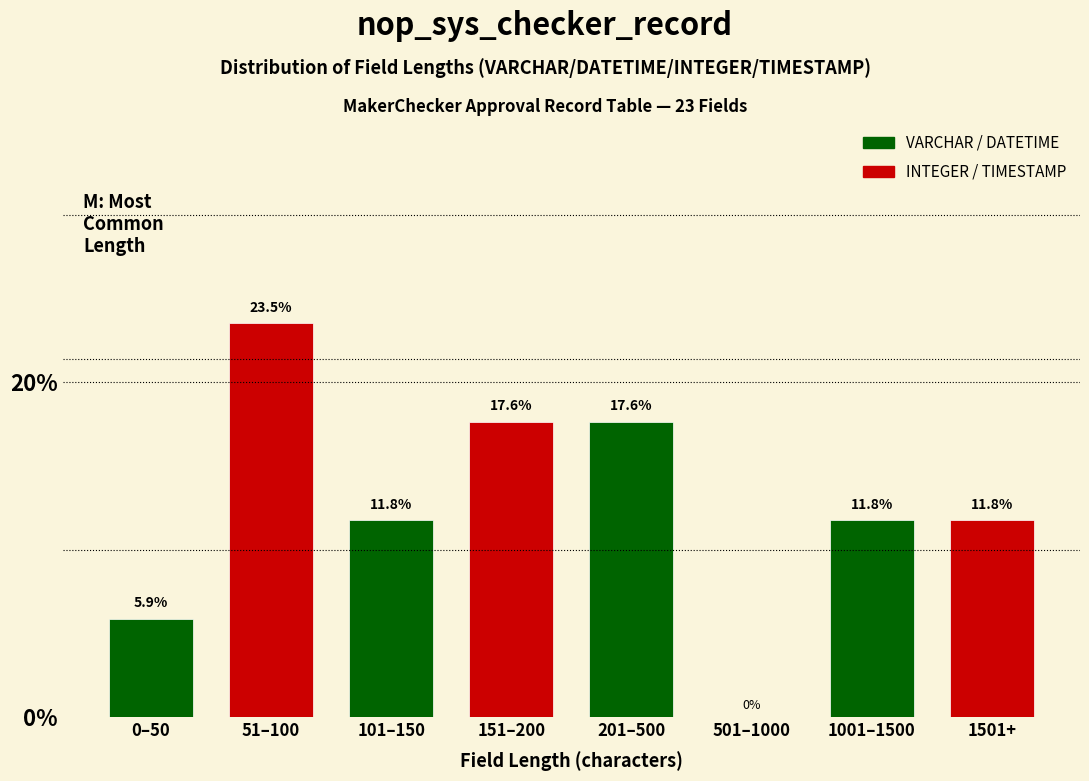

Reading right to left, list all the values displayed in this chart.

1501+=11.8	1001–1500=11.8	501–1000=0.0	201–500=17.6	151–200=17.6	101–150=11.8	51–100=23.5	0–50=5.9